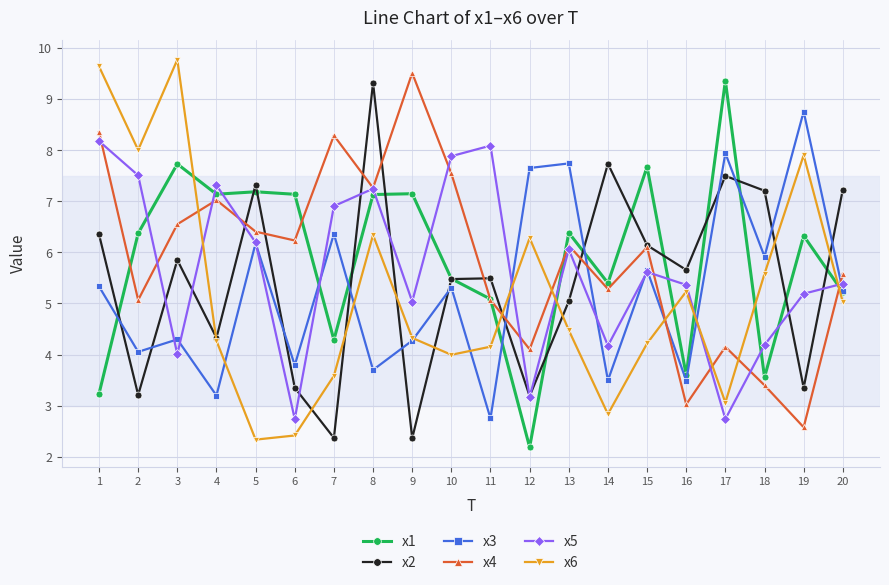

How many series are shown in this chart?

6